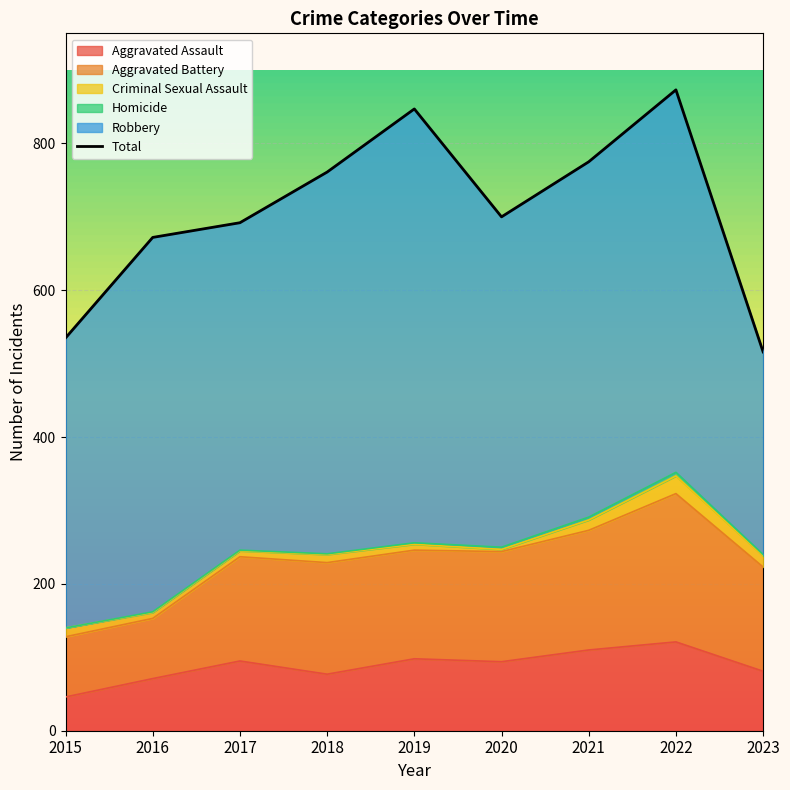

At which label does Aggravated Assault reach its minimum?

2015